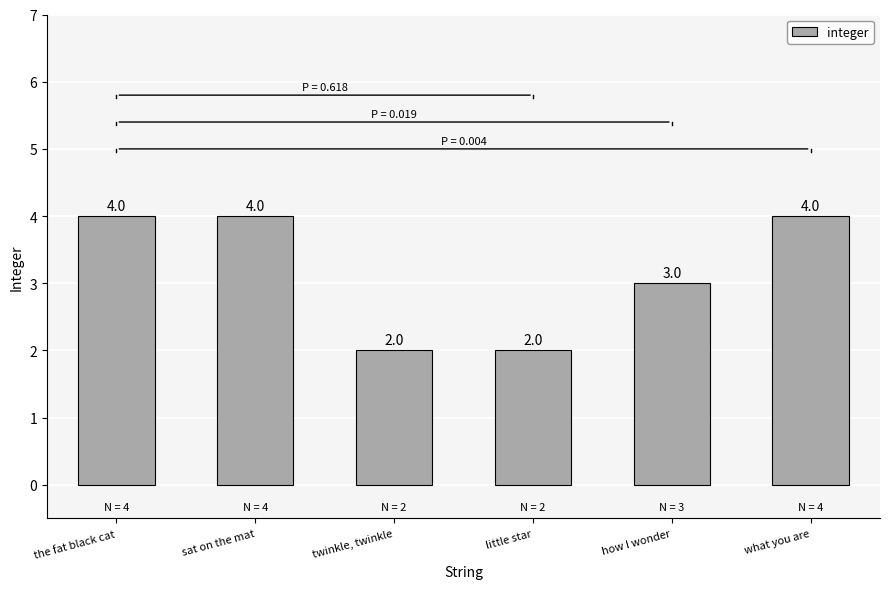

Reading right to left, transcribe all the data shown in this chart.

4	3	2	2	4	4